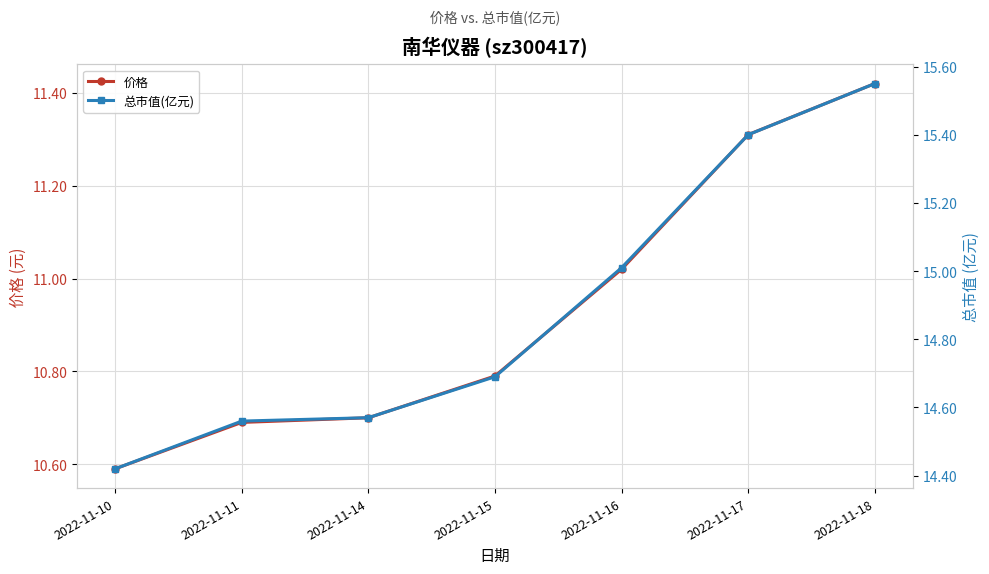

What is the average value of the 价格 series?

10.9